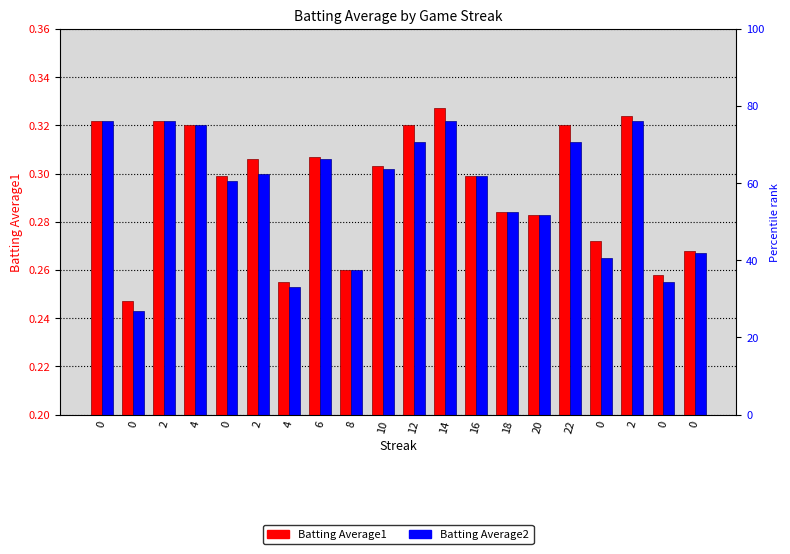

Is the value of Batting Average2 at 0 greater than the value of Batting Average1 at 0?

No